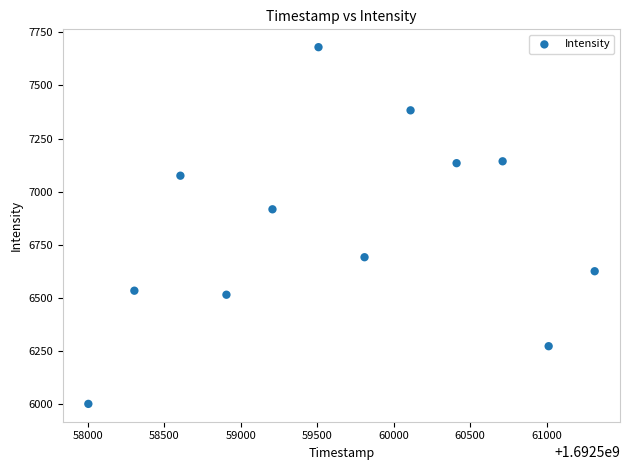

What Y value in the scatter plot is closest to 6840?

6916.6